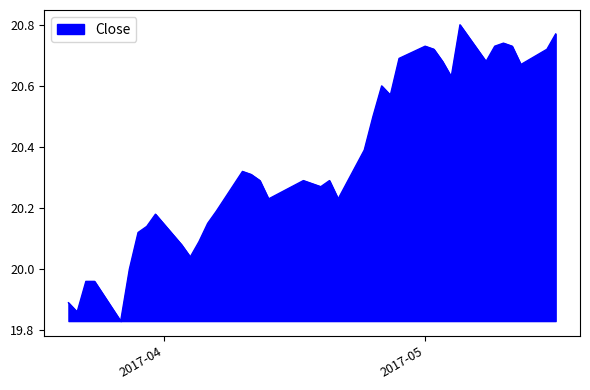

What is the difference between the maximum and minimum values?

1.0